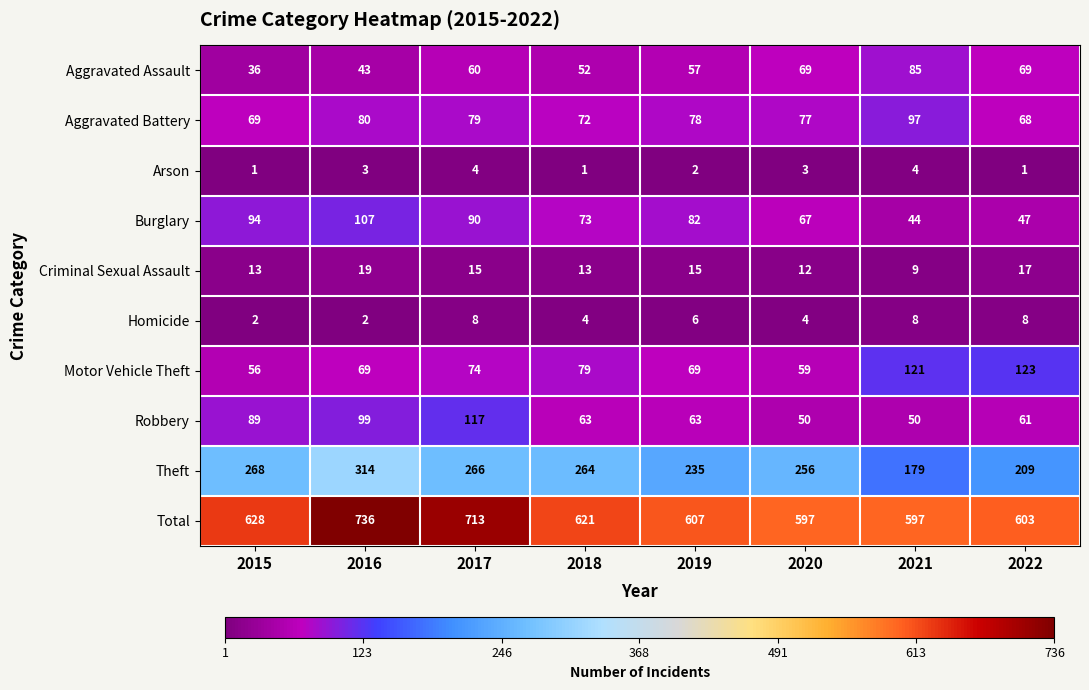

Which series changed the most between 2015 and 2020?

Robbery